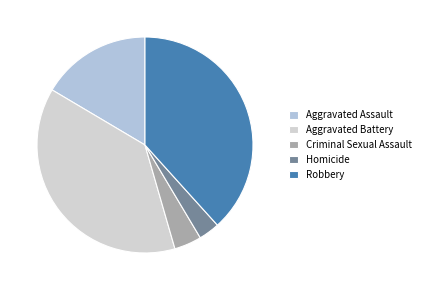

To the nearest percent, what is the combined percentage of Robbery and Aggravated Assault?

55%